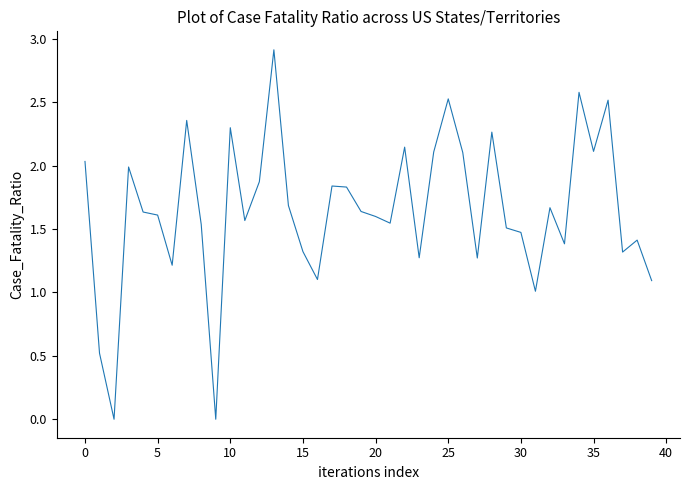

Count the number of data series in this chart.

1